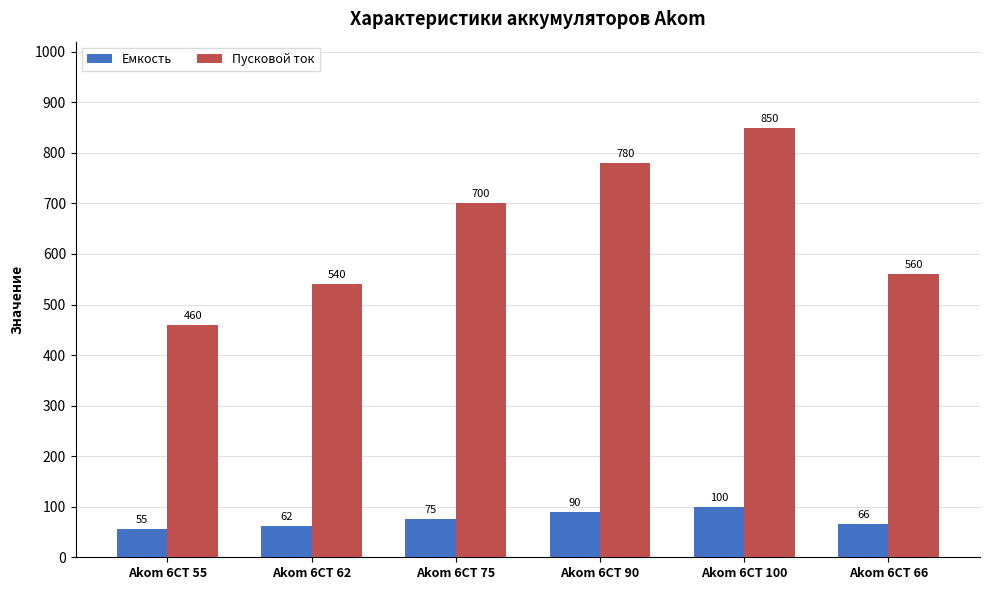

Reading right to left, transcribe all the data shown in this chart.

Емкость: Akom 6СТ 66=66	Akom 6СТ 100=100	Akom 6СТ 90=90	Akom 6СТ 75=75	Akom 6СТ 62=62	Akom 6СТ 55=55
Пусковой ток: Akom 6СТ 66=560	Akom 6СТ 100=850	Akom 6СТ 90=780	Akom 6СТ 75=700	Akom 6СТ 62=540	Akom 6СТ 55=460